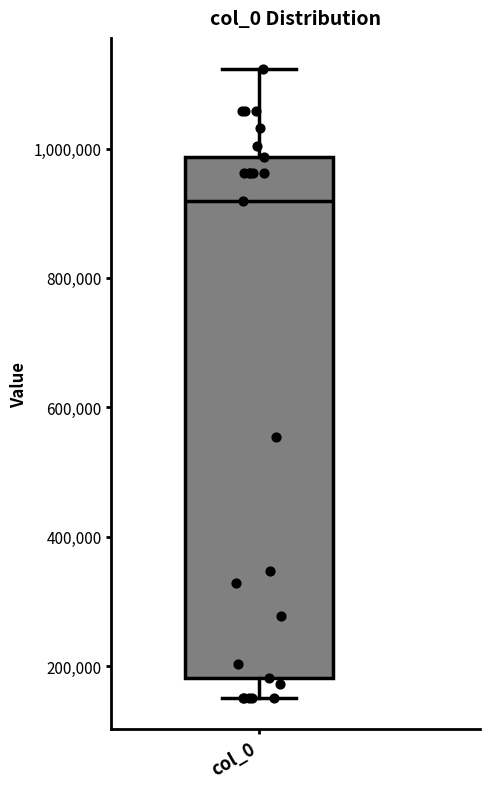

Where does the lower whisker of the box for col_0 end on the y-axis? The values are not printed on the chart, so give them approximately, as read against the axis.

160000